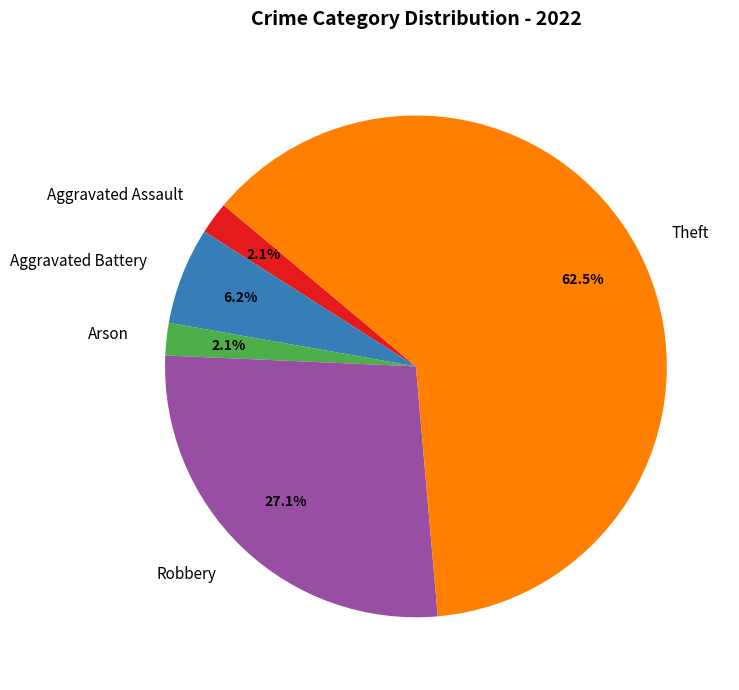

Approximately how many times larger is the value at Arson compared to Aggravated Battery?

0.3